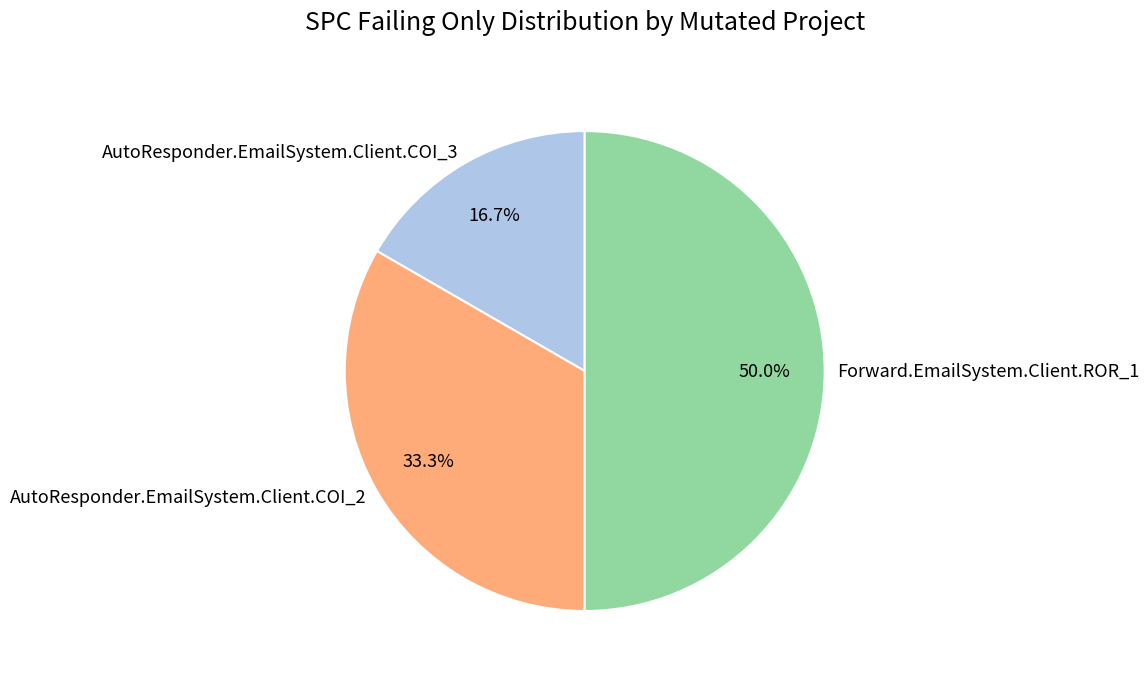

To the nearest percent, what is the difference between the AutoResponder.EmailSystem.Client.COI_3 and Forward.EmailSystem.Client.ROR_1 slice percentages?

33%